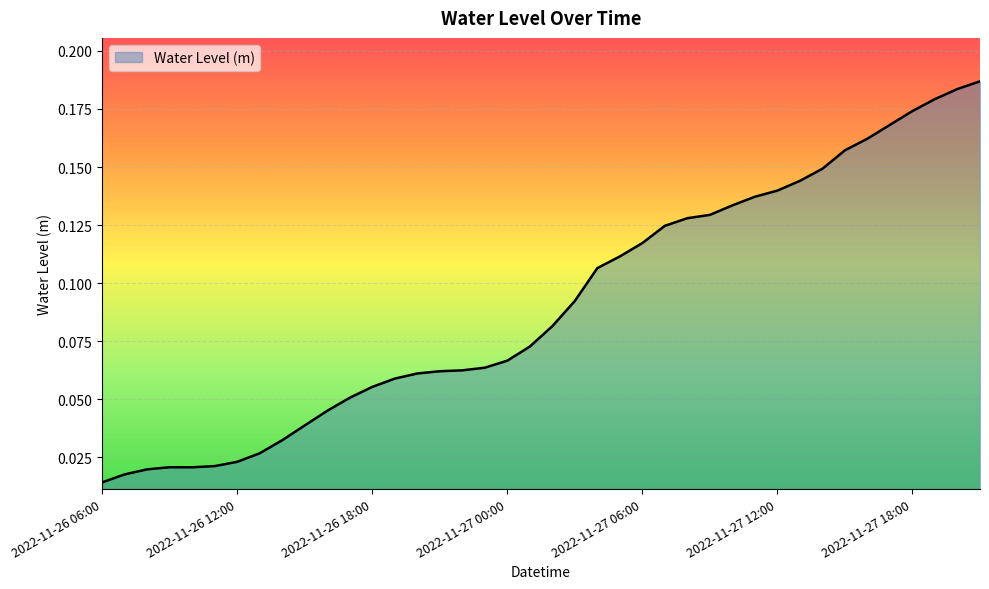

Does the chart display data point markers on the line(s)?

No